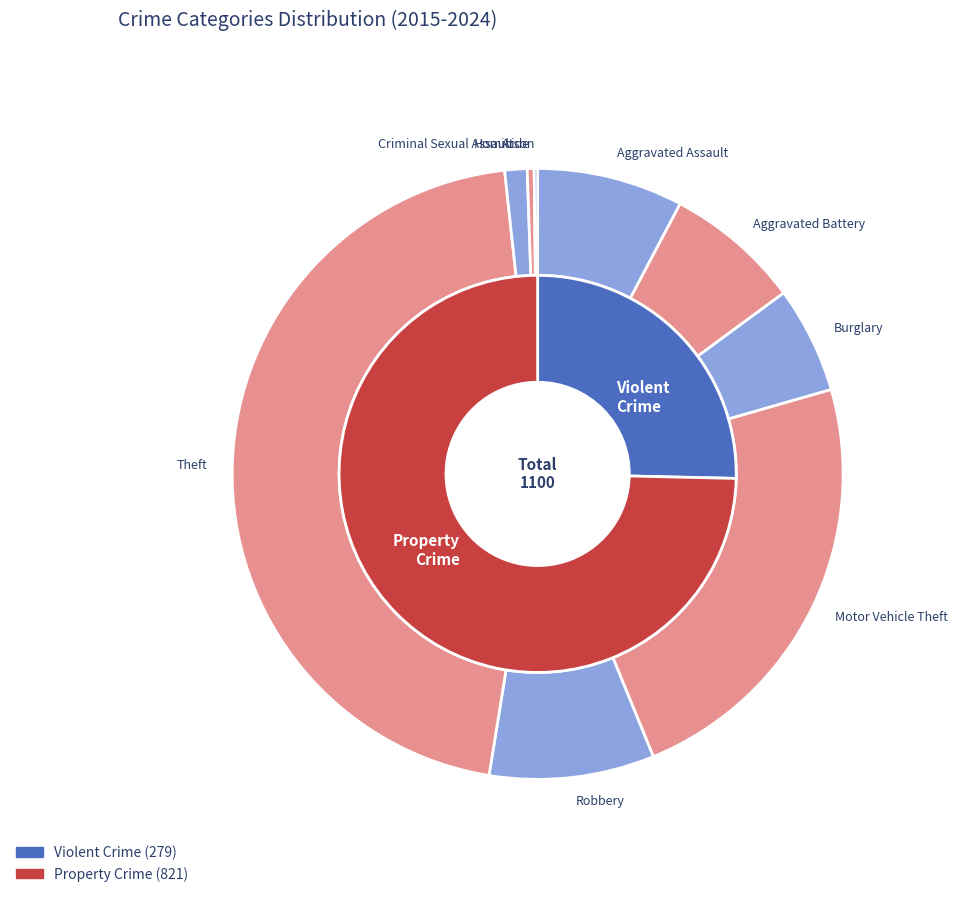

Is it true that Theft is 36% of the pie?

False